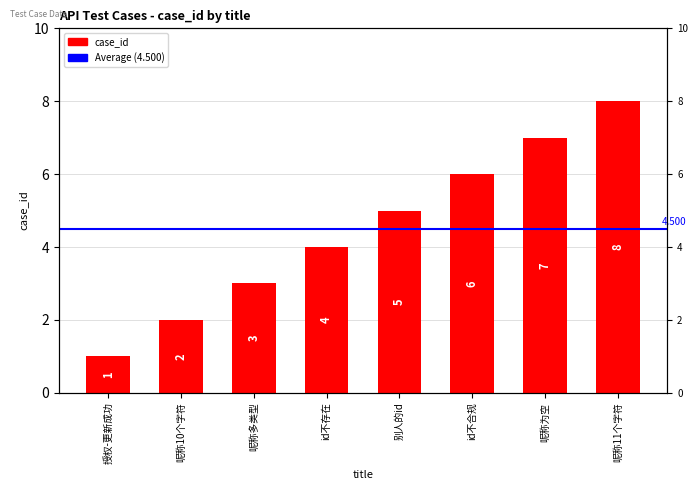

What is the average value?

4